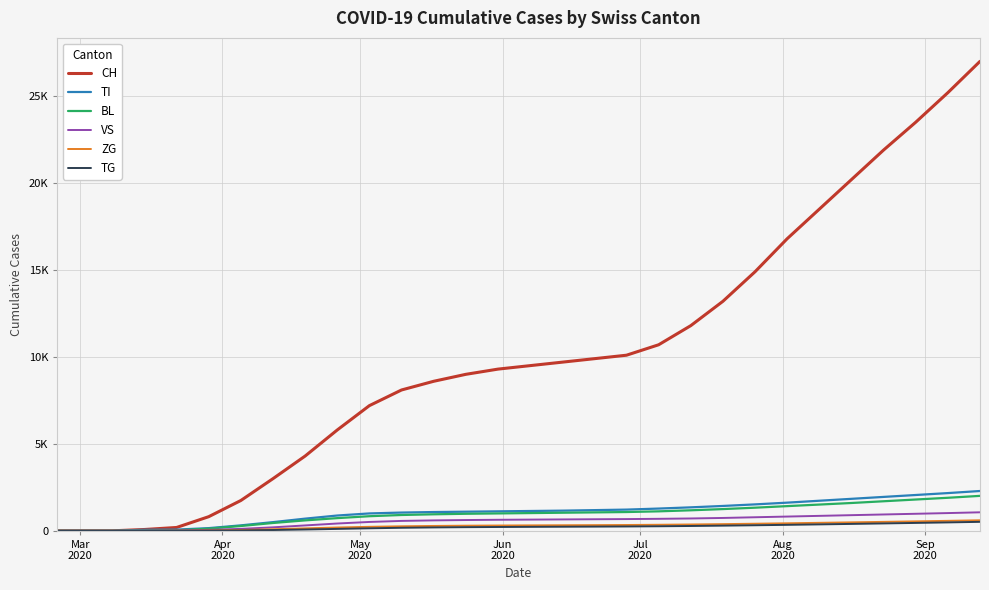

Does the chart have visible grid lines?

Yes